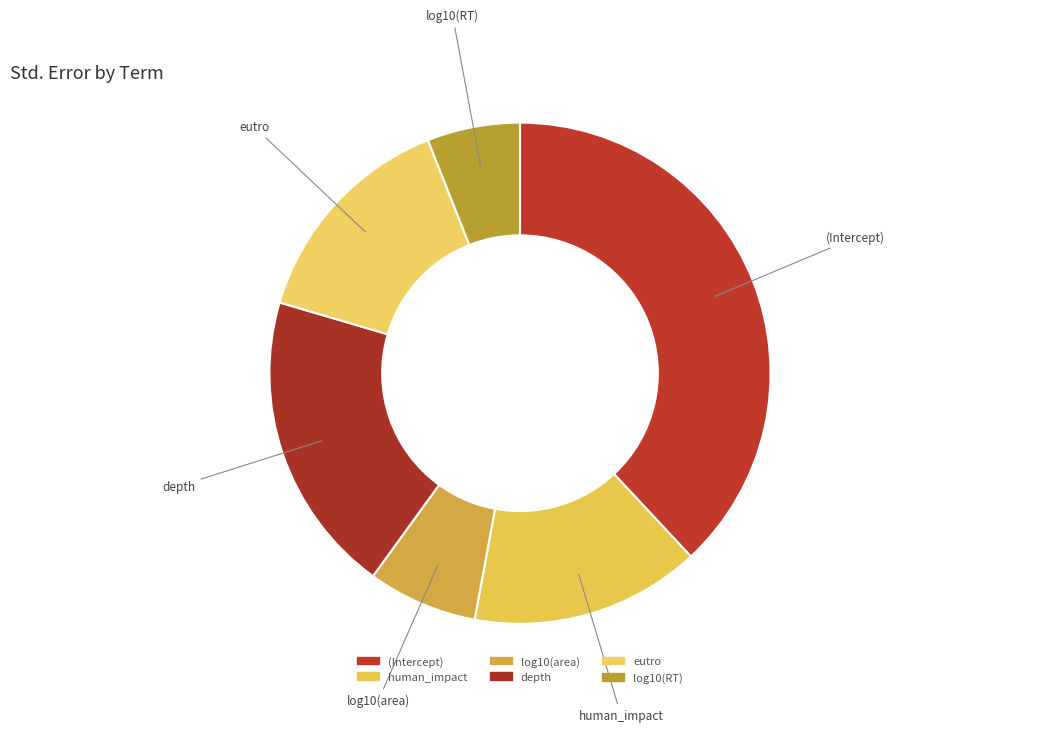

Count the number of slices in the pie.

6